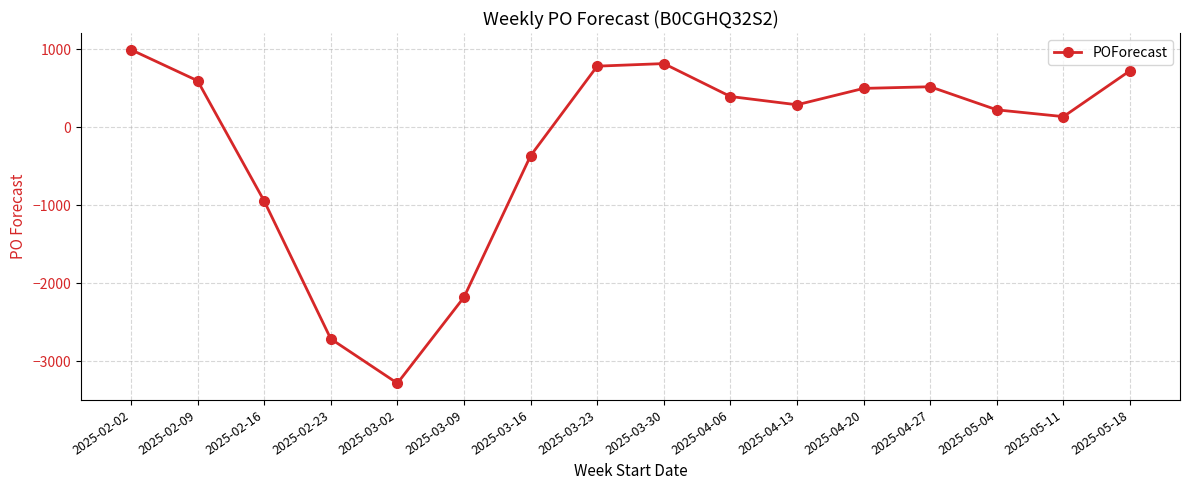

What position from the left is 2025-02-16?

3